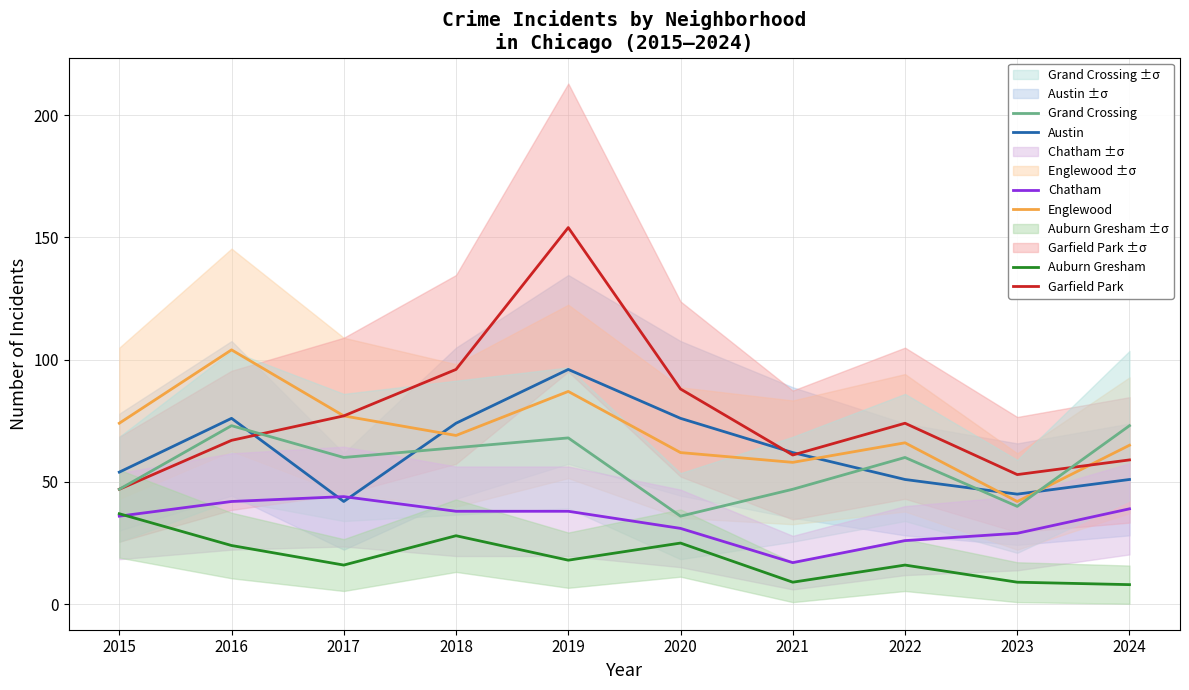

Is the value of Grand Crossing at 2019 greater than the value of Chatham at 2017?

Yes